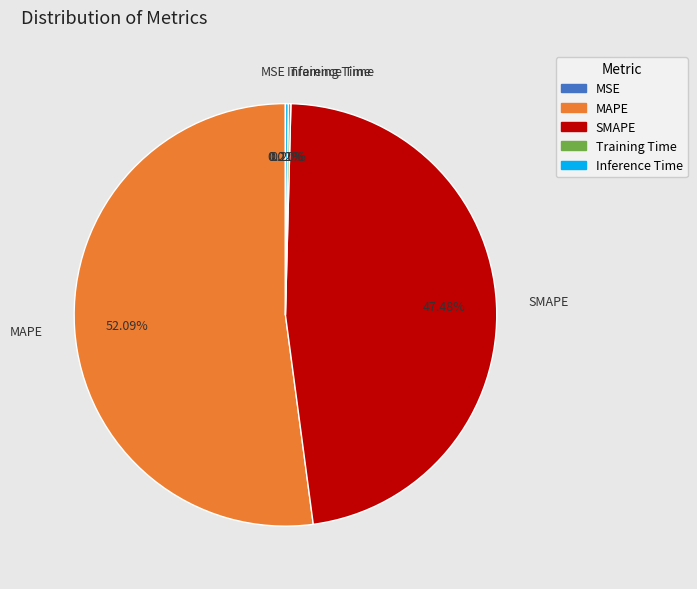

Which category has the biggest portion of the pie?

MAPE